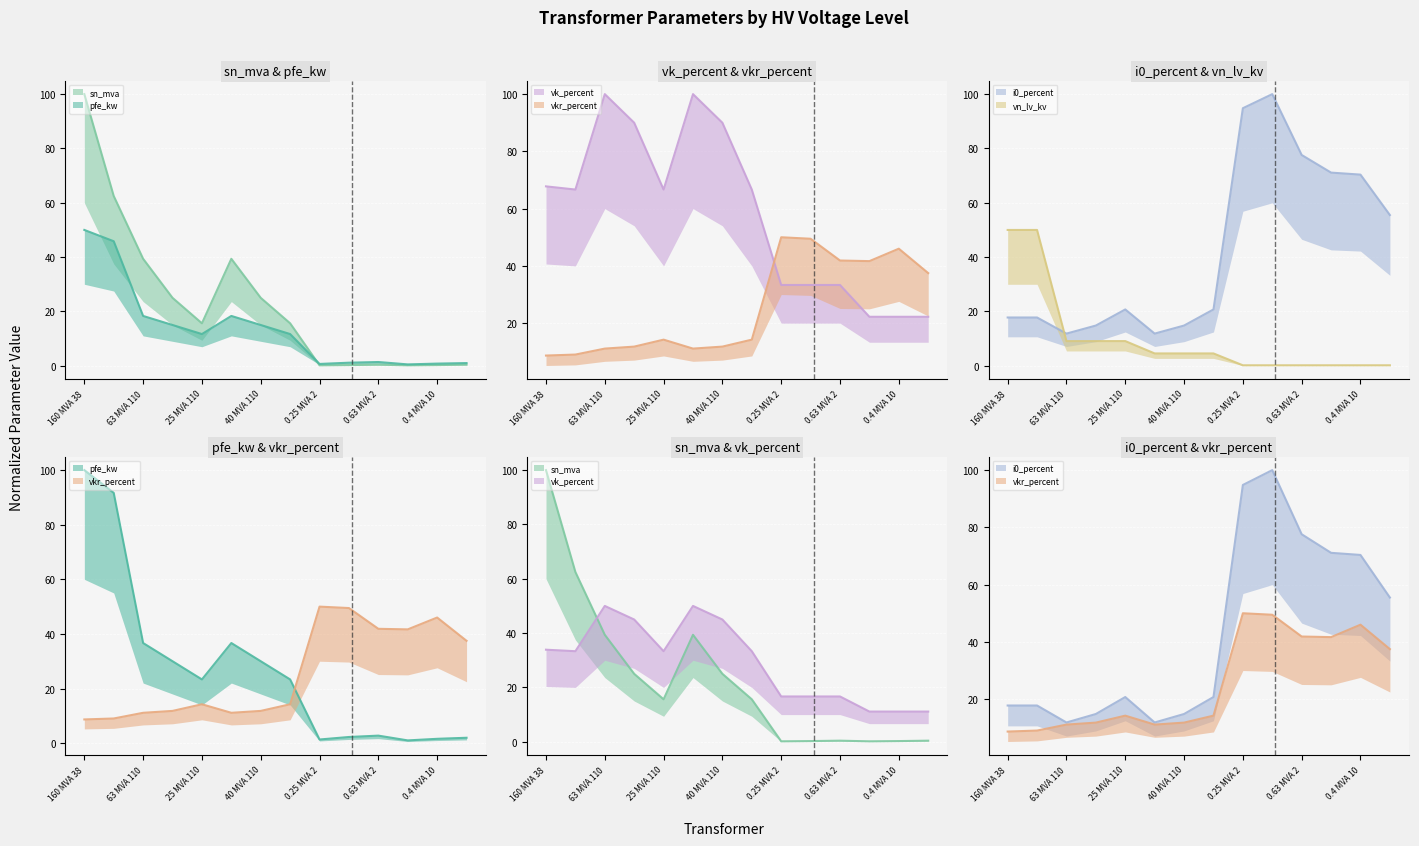

Rank the categories by sn_mva value from lowest to highest.

0.25 MVA 20/0.4 kV, 0.25 MVA 10/0.4 kV, 0.4 MVA 20/0.4 kV, 0.4 MVA 10/0.4 kV, 0.63 MVA 20/0.4 kV, 0.63 MVA 10/0.4 kV, 25 MVA 110/20 kV, 25 MVA 110/10 kV, 40 MVA 110/20 kV, 40 MVA 110/10 kV, 63 MVA 110/20 kV, 63 MVA 110/10 kV, 100 MVA 220/110 kV, 160 MVA 380/110 kV